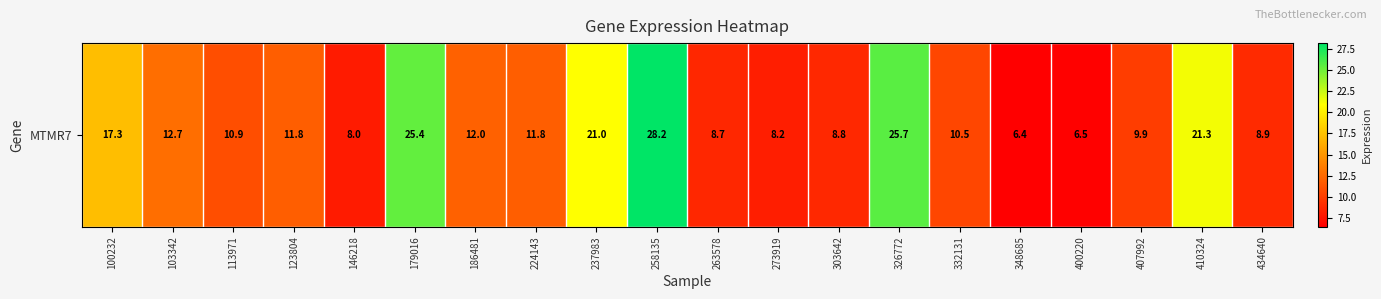

Rank the categories by value from highest to lowest.

258135, 326772, 179016, 410324, 237983, 100232, 103342, 186481, 123804, 224143, 113971, 332131, 407992, 434640, 303642, 263578, 273919, 146218, 400220, 348685